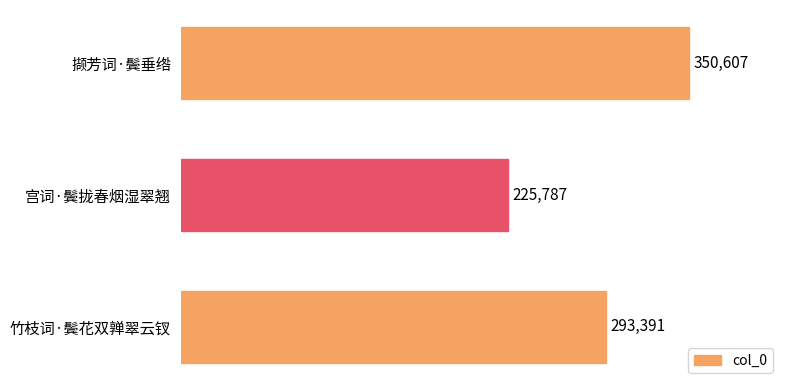

Reading top to bottom, extract all data points from this chart.

撷芳词·鬓垂绺=350607	宫词·鬓拢春烟湿翠翘=225787	竹枝词·鬓花双亸翠云钗=293391